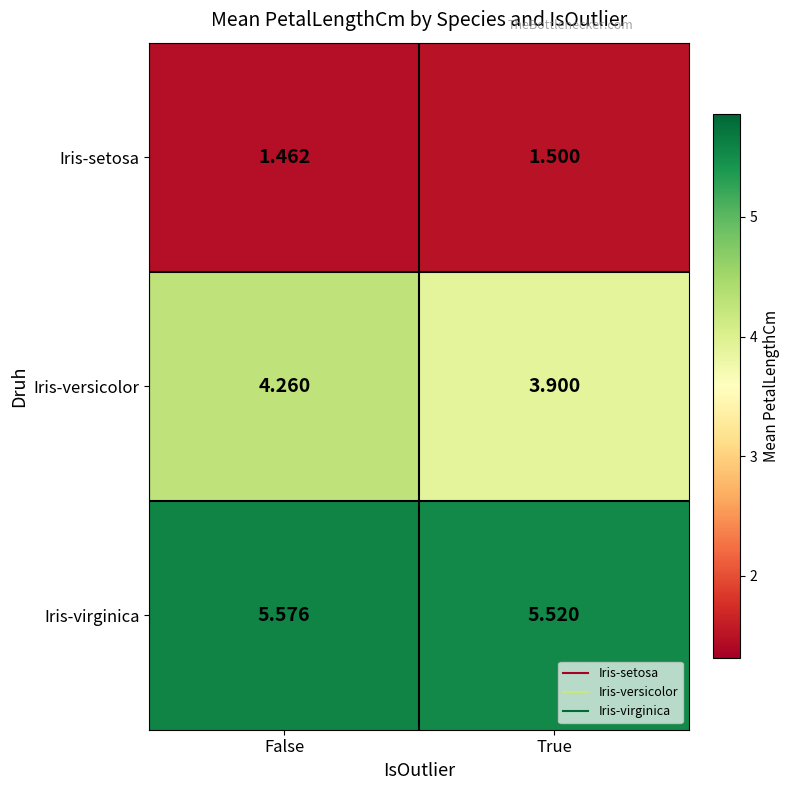

List the series in order of their overall mean, lowest first.

Iris-setosa, Iris-versicolor, Iris-virginica